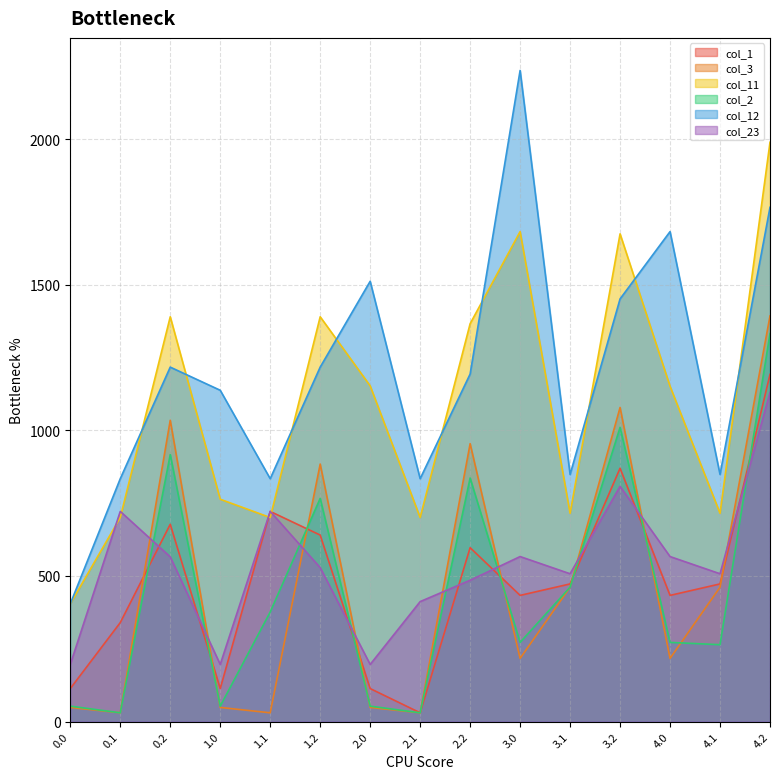

What value does the col_1 series have at 1.1?

721.8